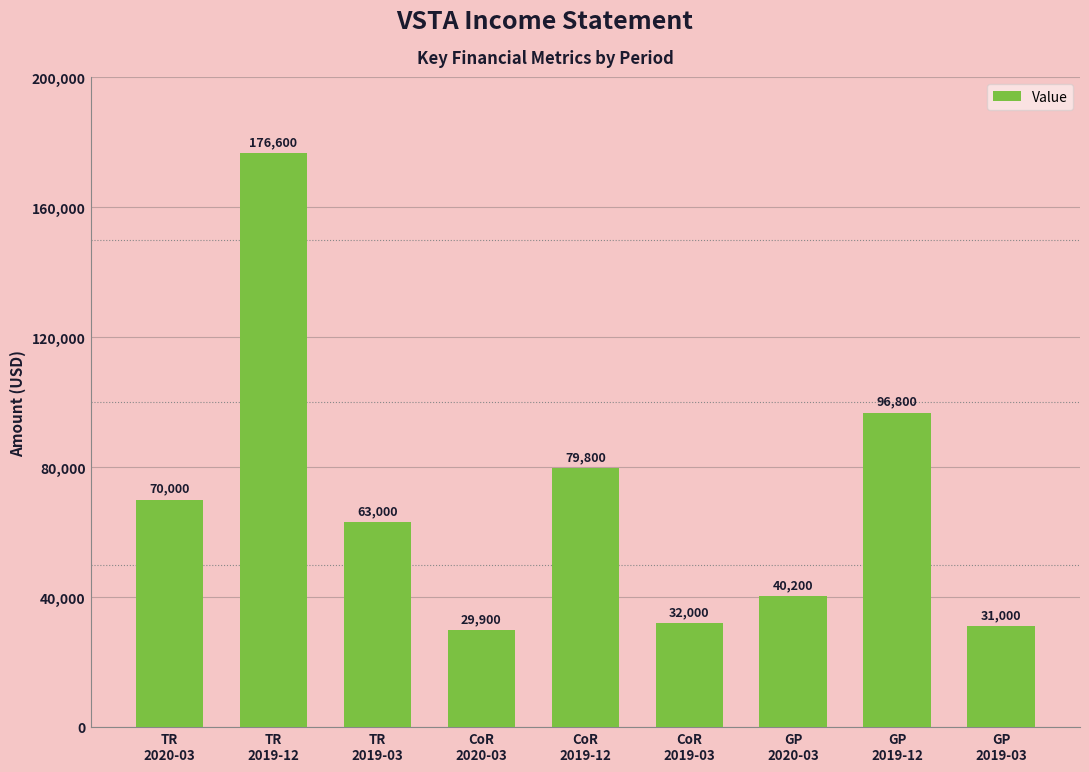

Is it true that the value at GP
2019-12 is 96800?

True